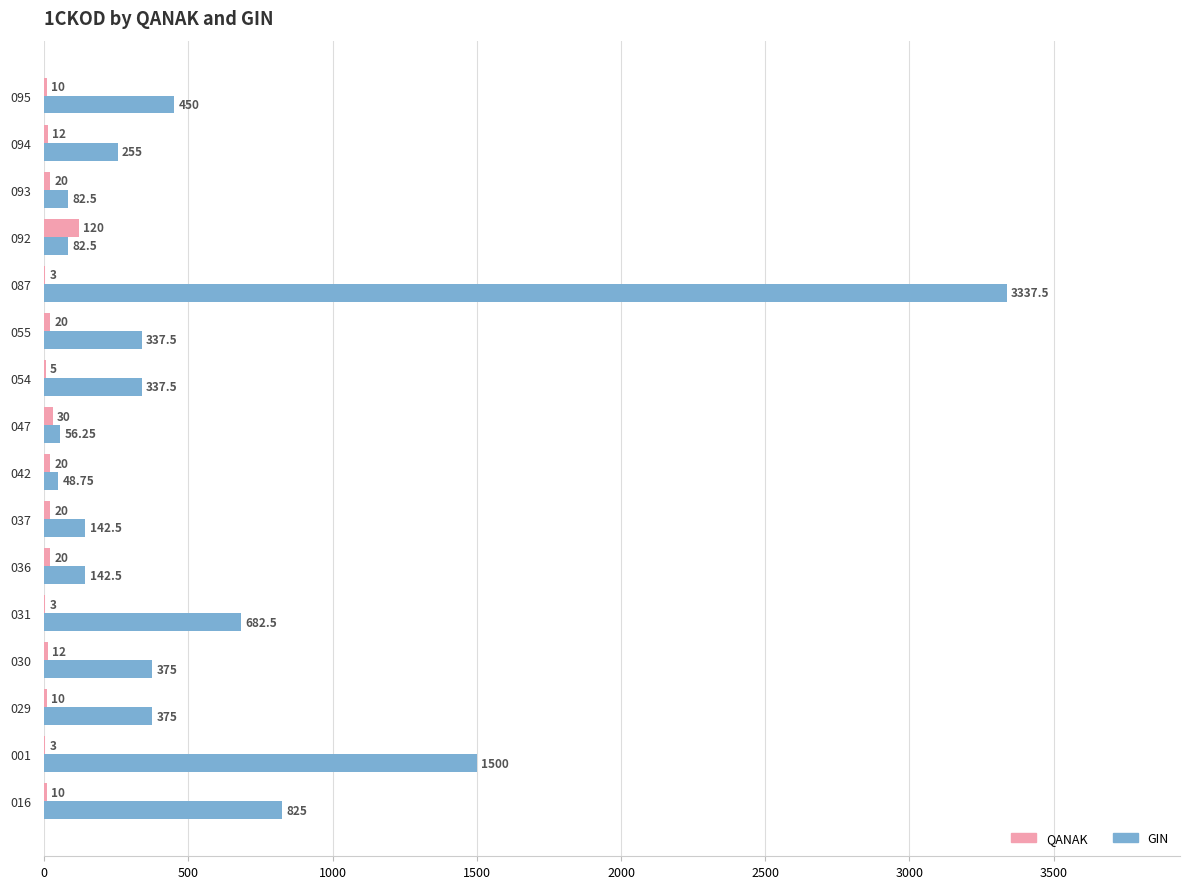

Is the value of GIN at 047 greater than the value of QANAK at 031?

Yes